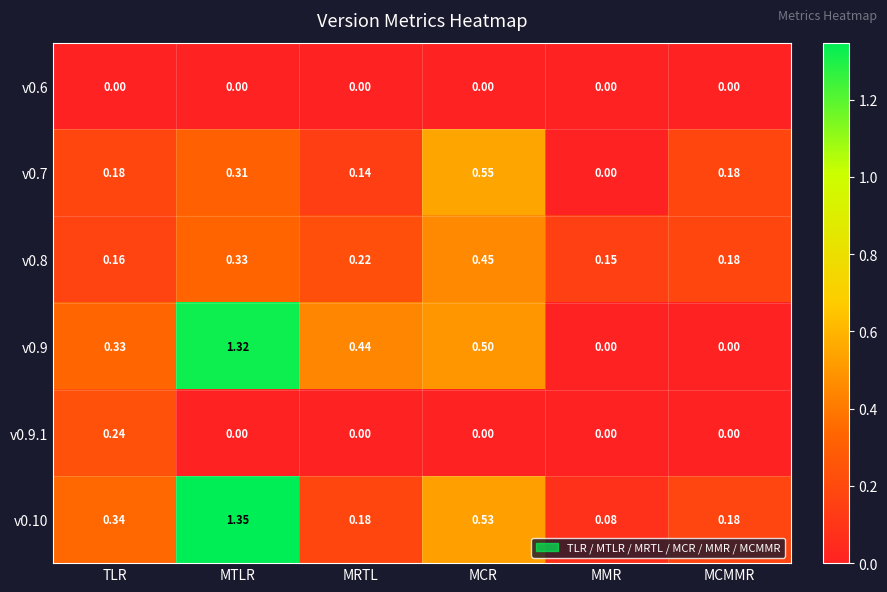

Which category has the lowest value in the v0.7 series?

MMR